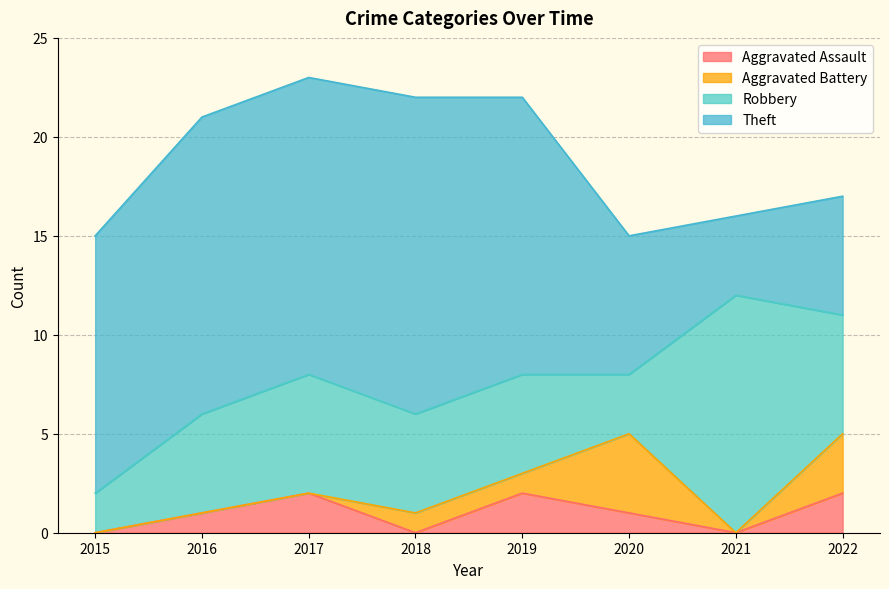

Rank the series by their maximum value, from highest to lowest.

Theft, Robbery, Aggravated Battery, Aggravated Assault